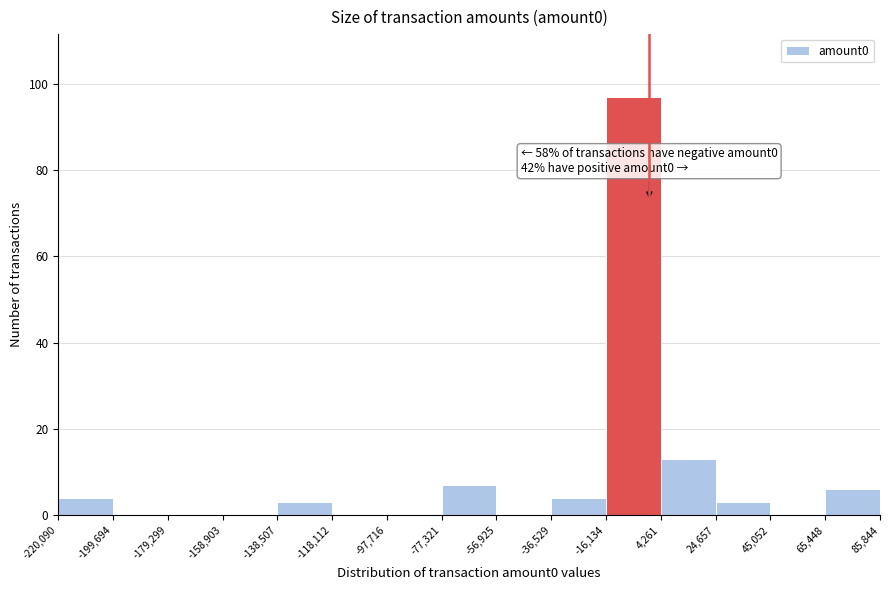

Which range on the x-axis has the tallest bar?

-16,134 to 4,261